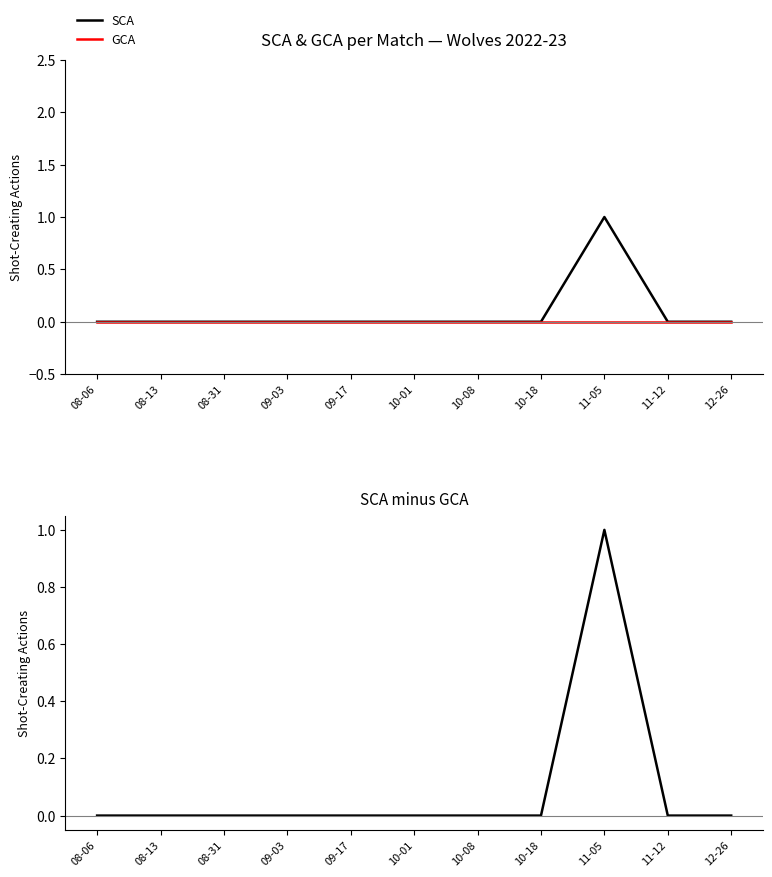

Which series has the widest spread of values?

SCA